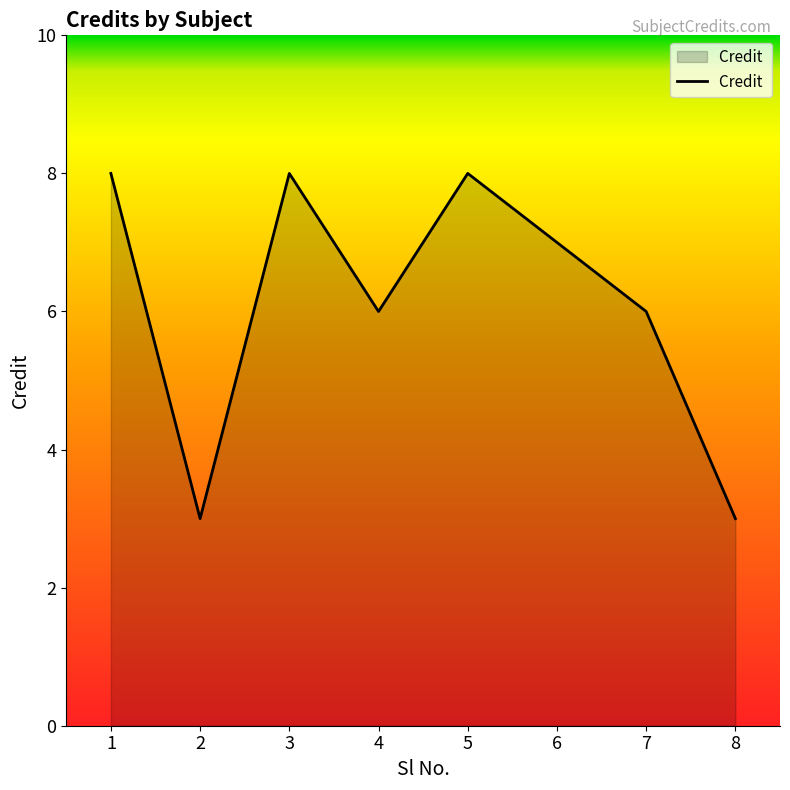

What is the ratio of the value at 7 to the value at 2?

2.0